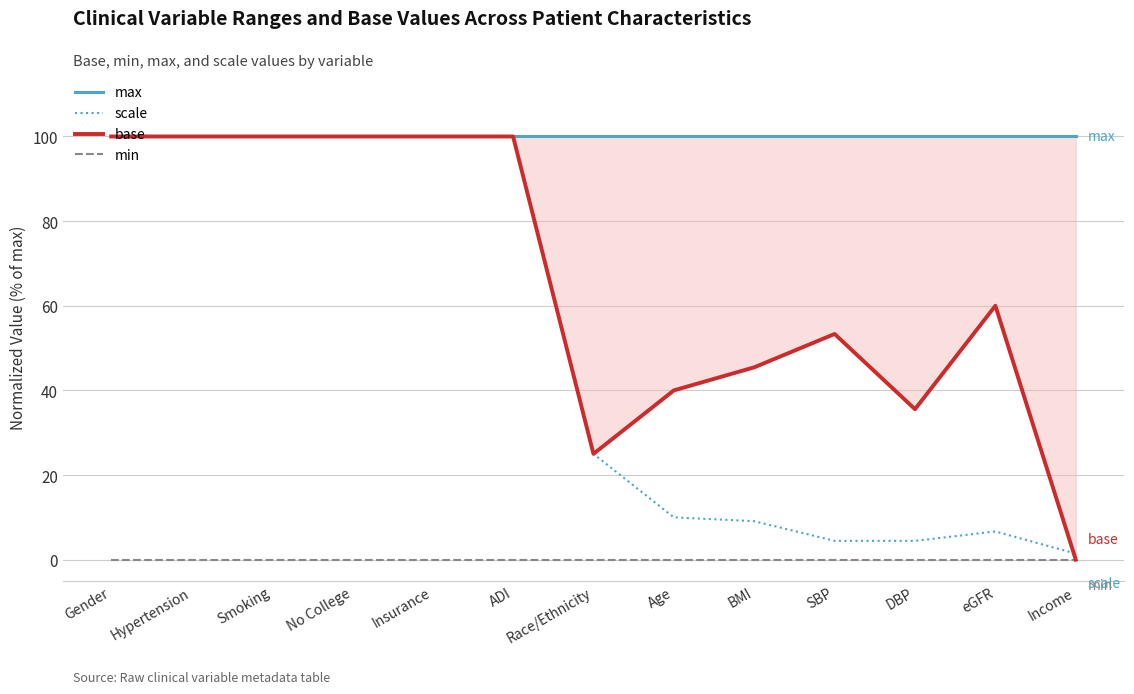

True or false: min and base intersect in this chart.

False